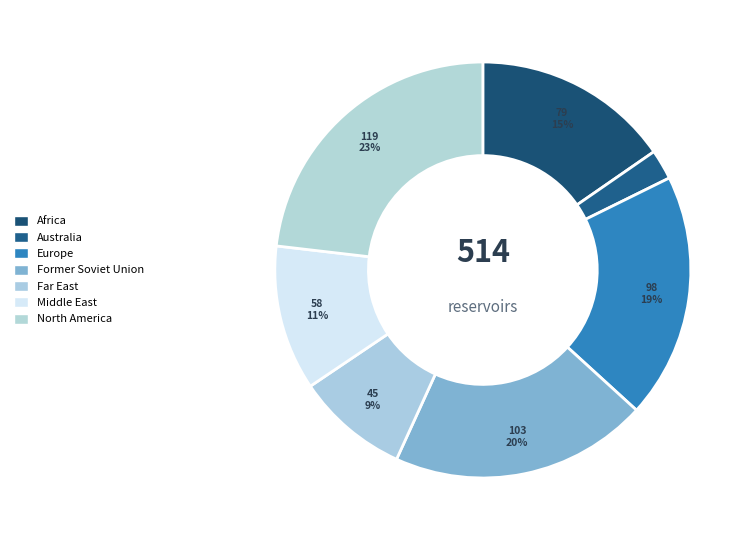

How many segments does this pie chart have?

7